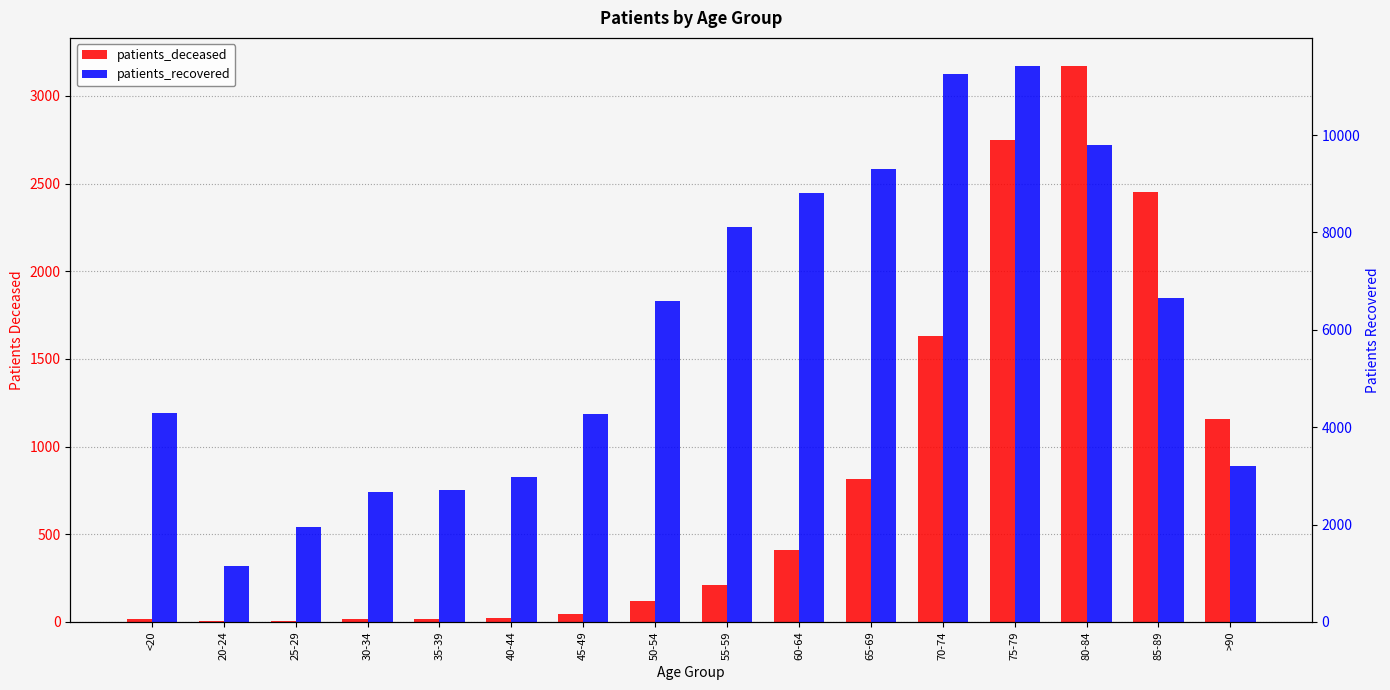

What is the value of the patients_deceased bar at the 7th from the left?

46